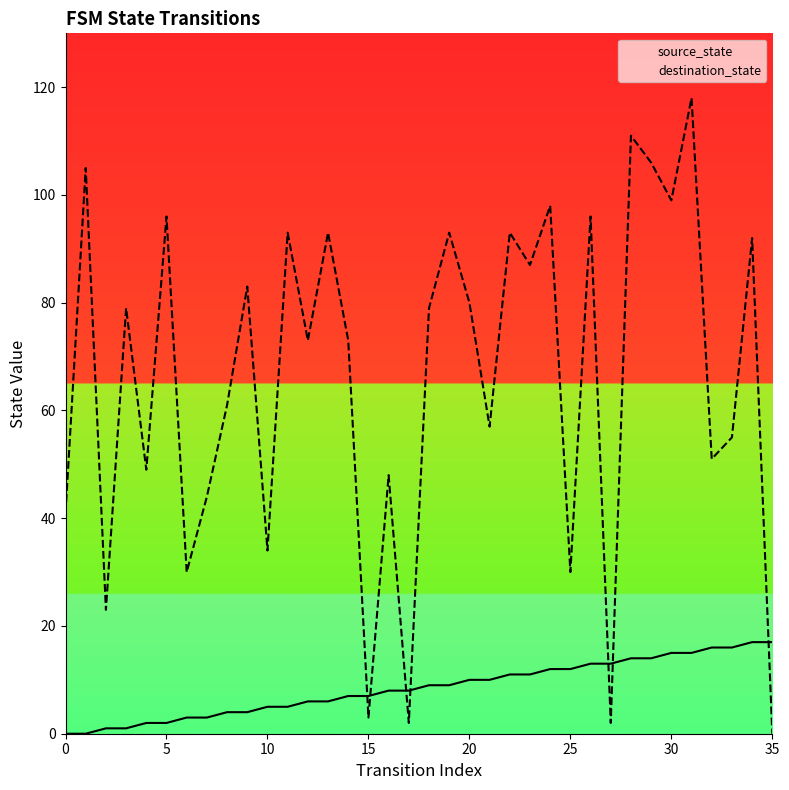

What is the value of the source_state point at the 15th from the left?

7